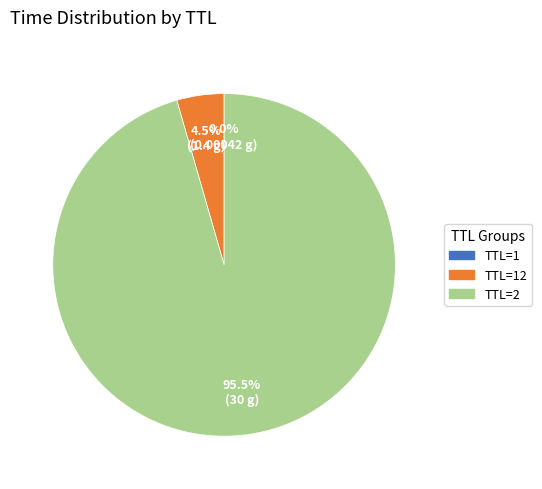

To the nearest percent, what is the average slice percentage?

33%